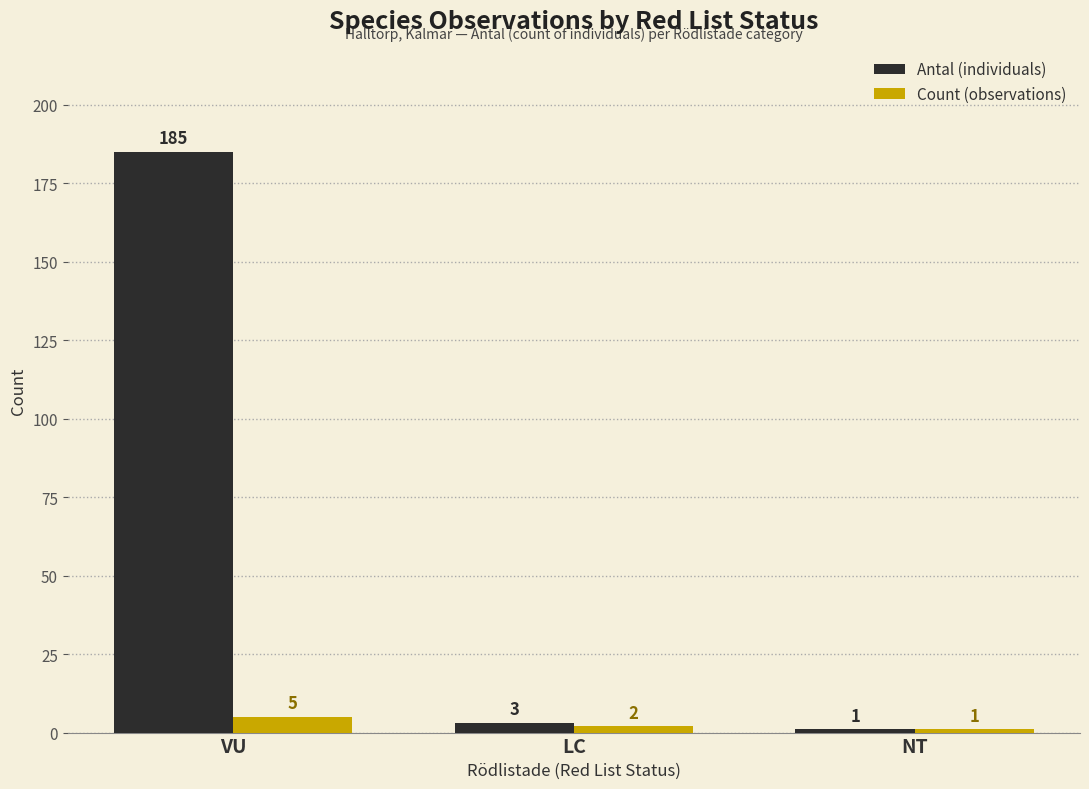

Are the bars horizontal?

No